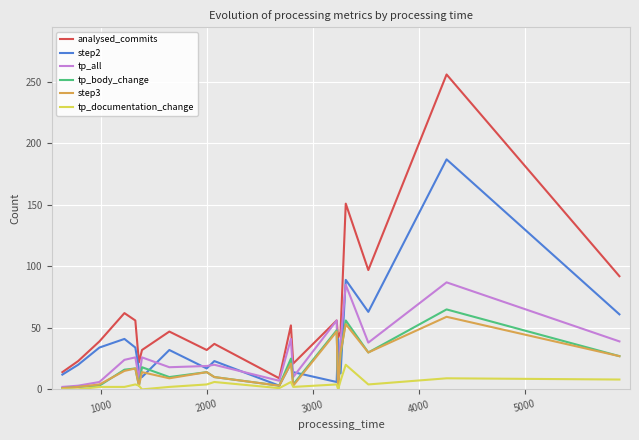

Which series has the largest range (max minus min)?

analysed_commits